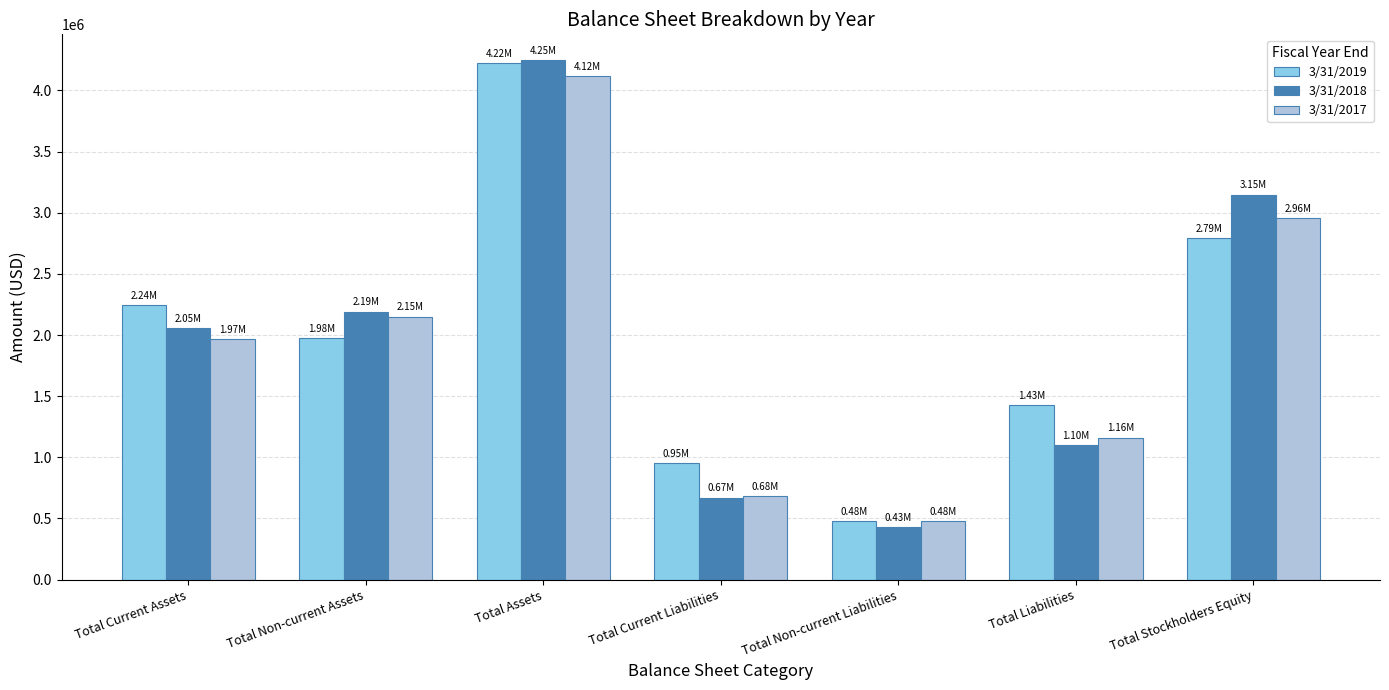

The value of 3/31/2019 at Total Liabilities is 744313. True or false?

False